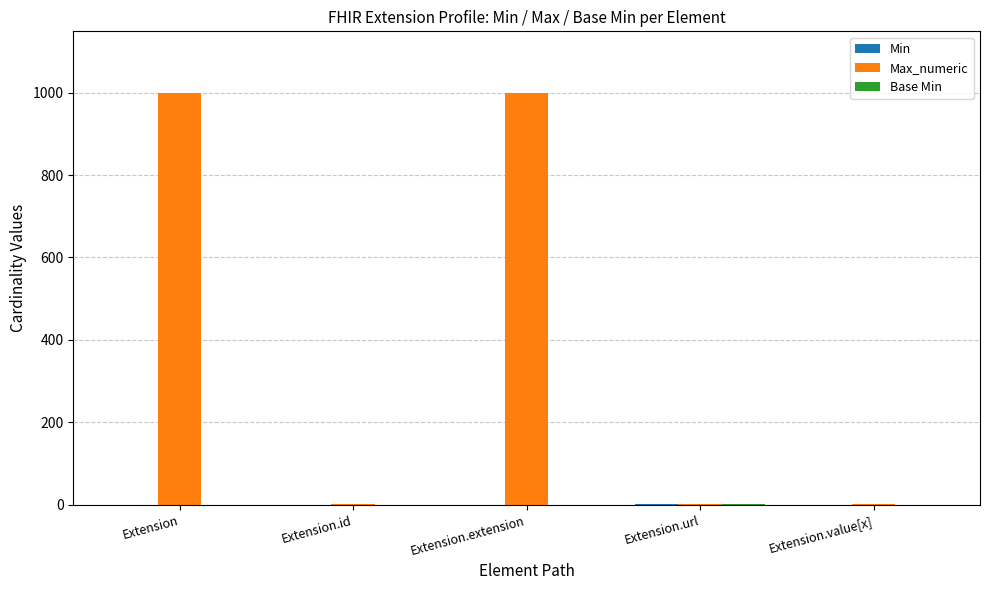

True or false: Max_numeric has a value of 1645 at Extension.

False